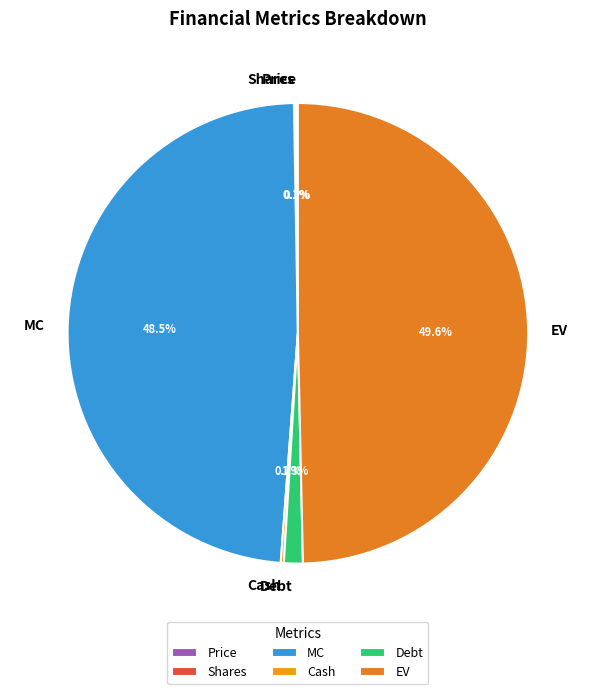

Combined, what portion of the pie is EV and Debt?

51.0%